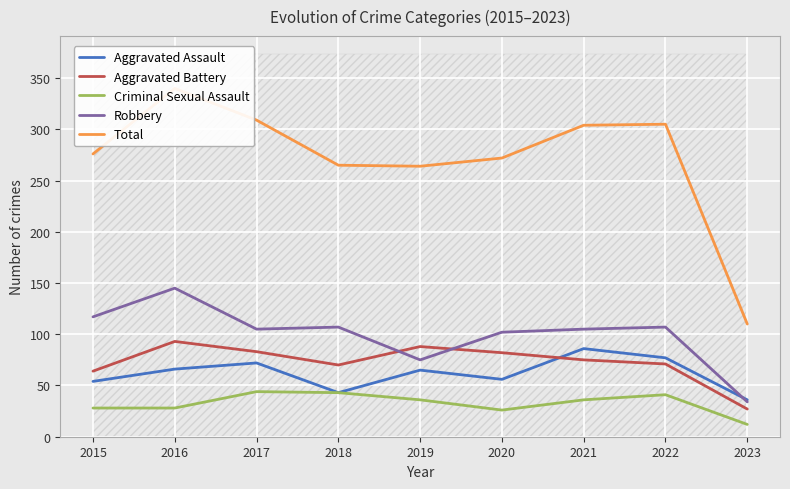

Which label corresponds to the smallest value in the chart?

2023